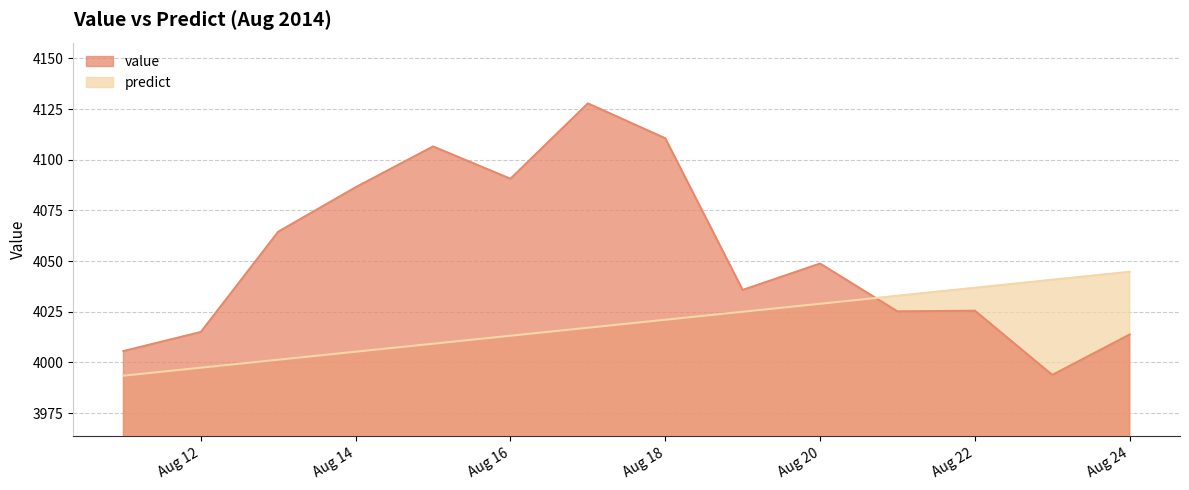

What is the approximate value of predict at 2014-08-13?

4001.3